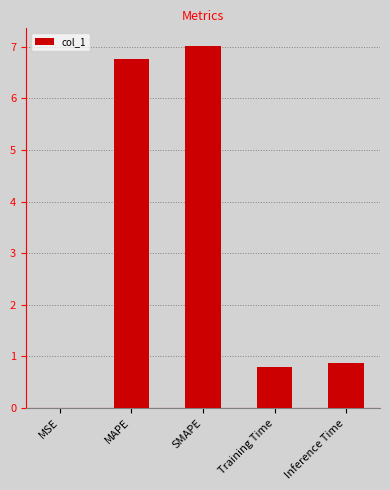

What is the greatest value displayed?

7.0